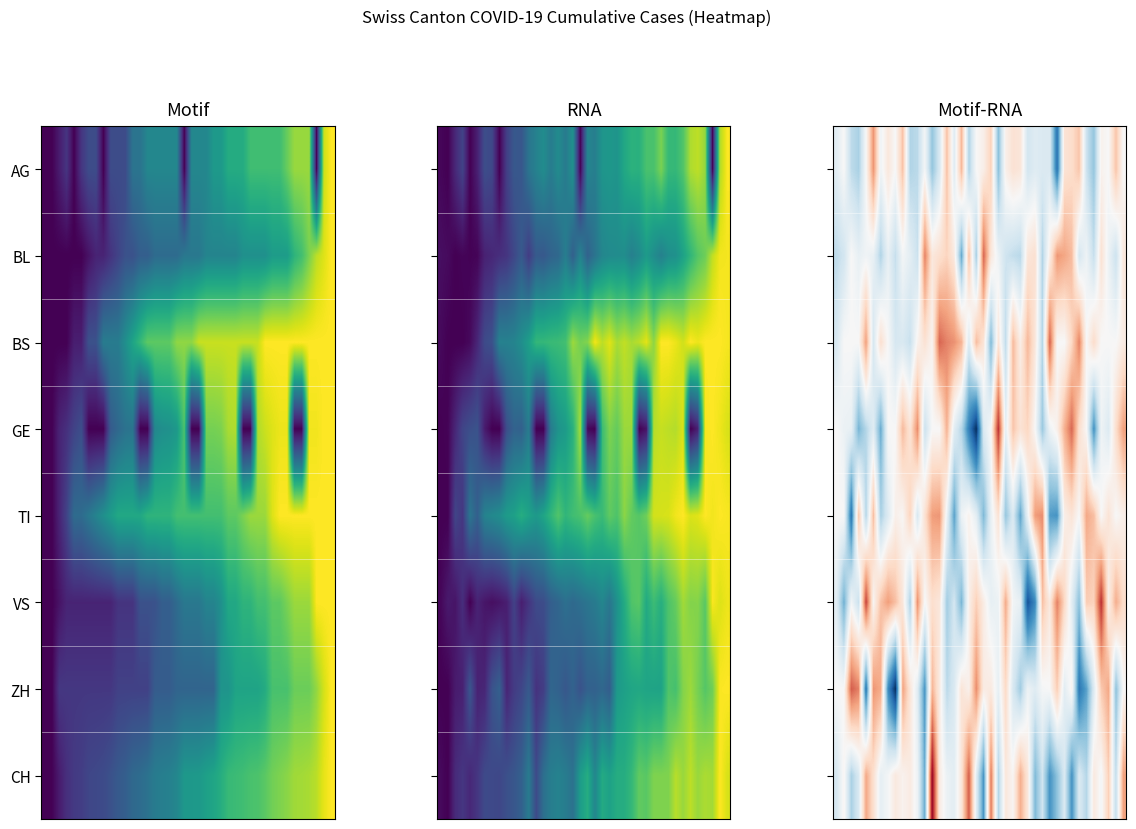

At which category does the chart reach its minimum across all series?

19